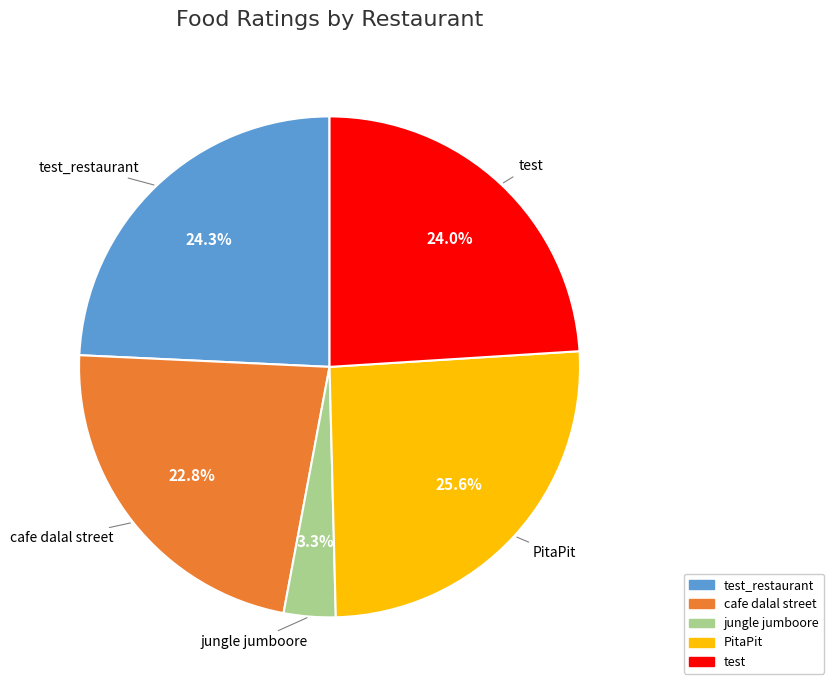

Does any single category account for the majority?

No